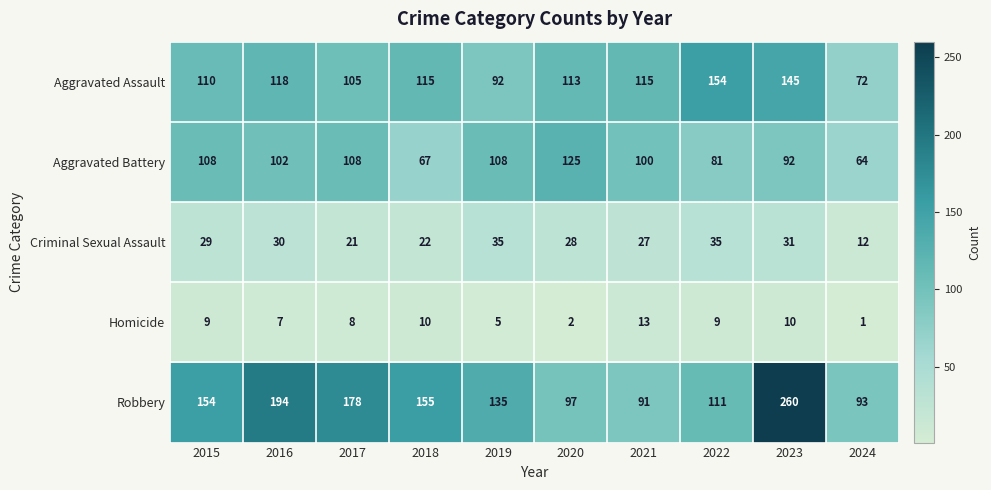

Where is Criminal Sexual Assault nearest to the value 23?

2018